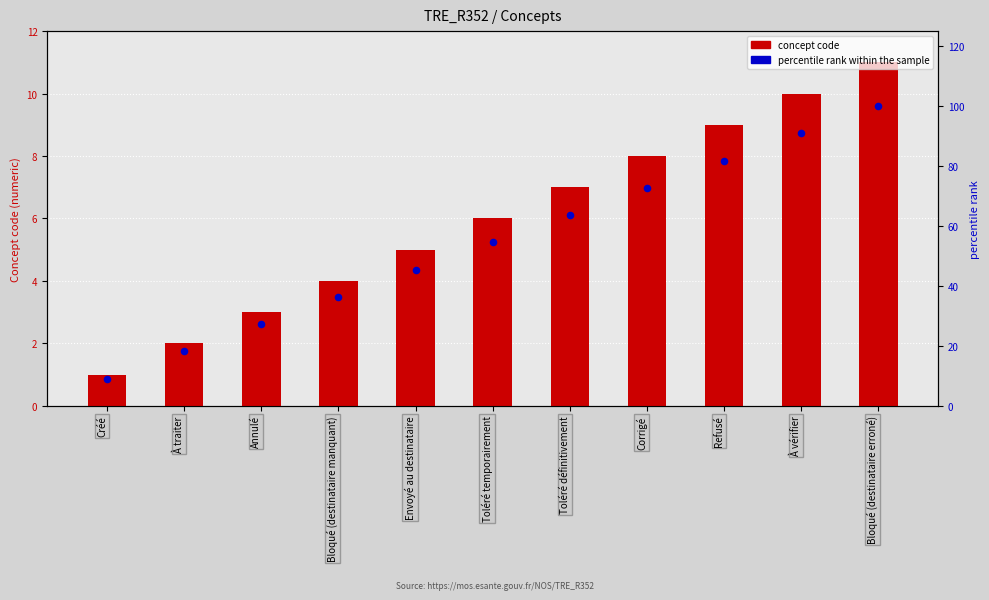

What is the total value across all series at Toléré définitivement?

70.6